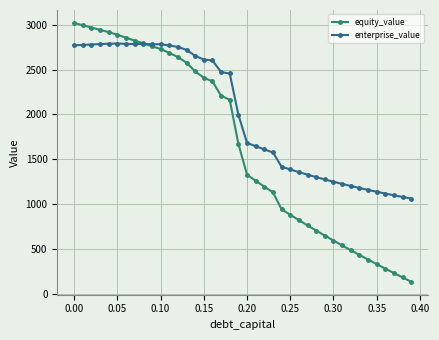

How many times do enterprise_value and equity_value cross each other?

1